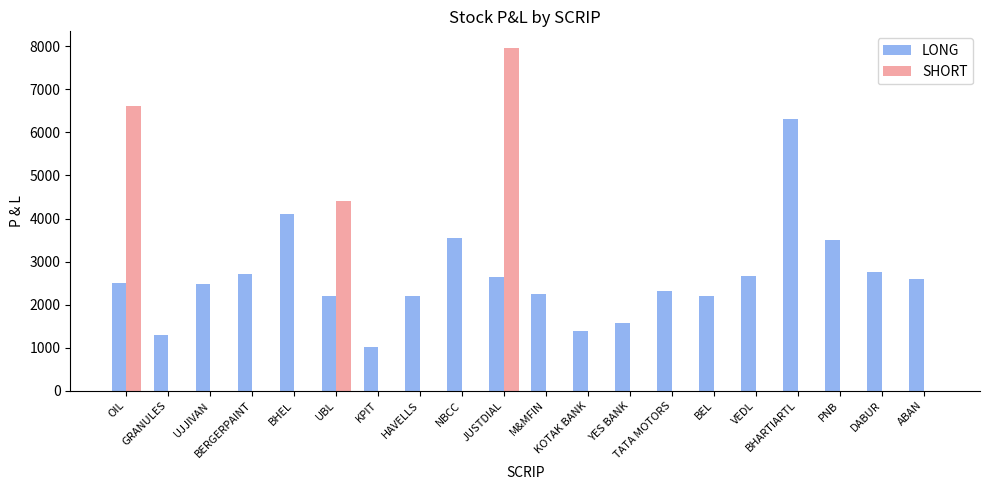

True or false: SHORT has a value of 4595.4 at BEL.

False